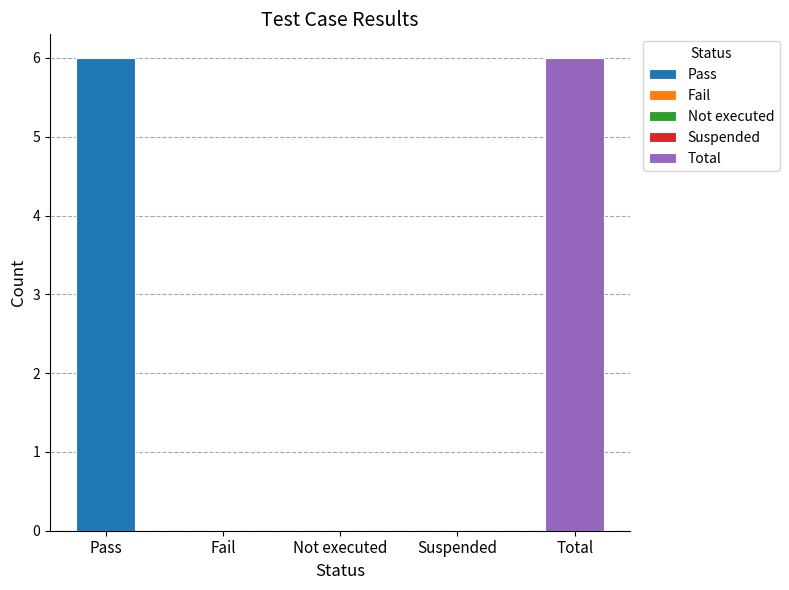

The chart shows a value of 4 at Suspended. True or false?

False